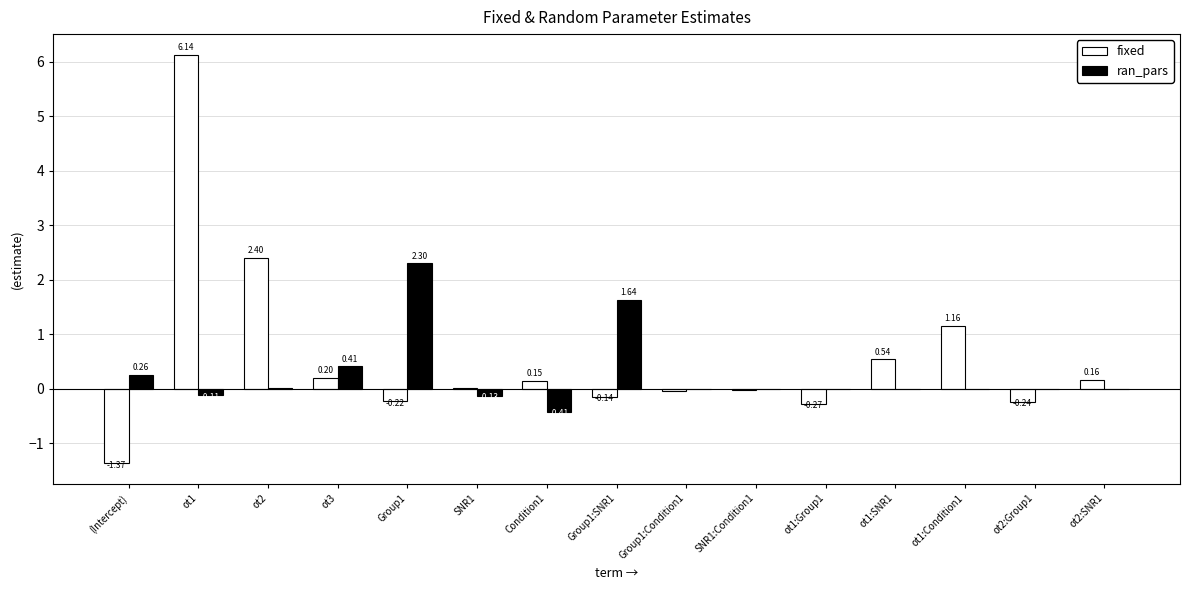

Are the bars horizontal?

No